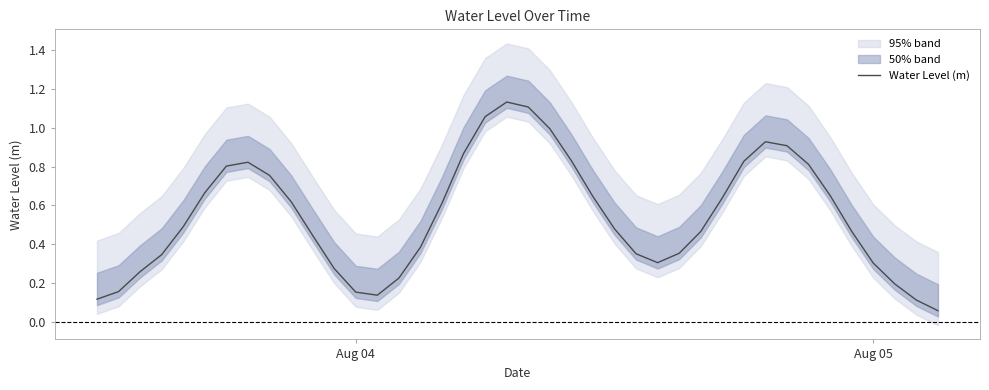

What is the difference between the second highest and minimum values?

1.1